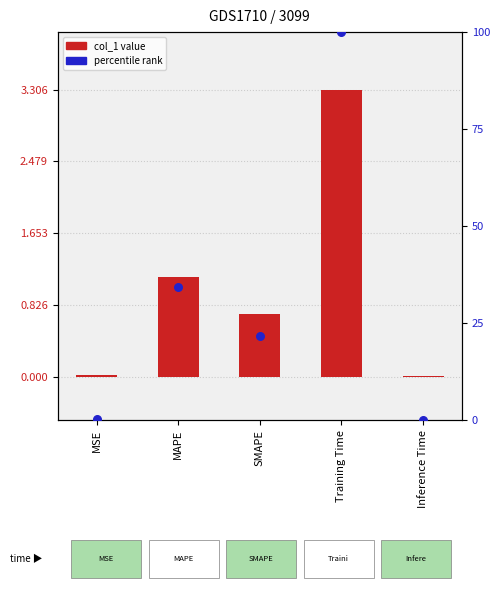

At how many categories does at least one series exceed 50?

1